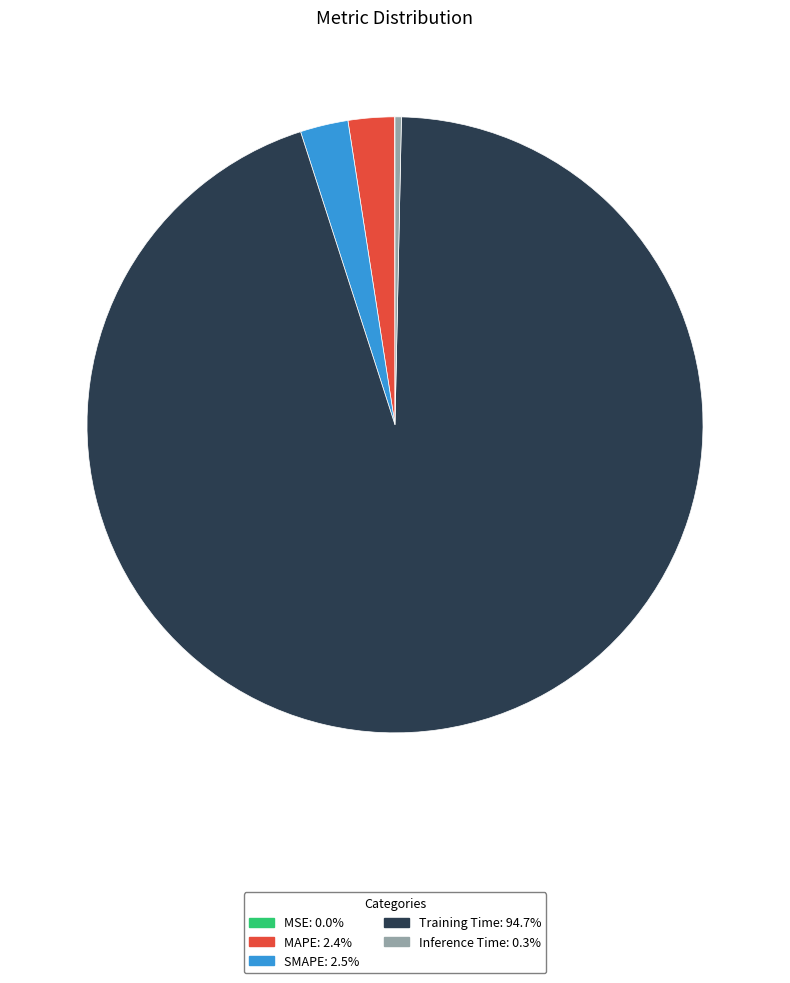

Between SMAPE and Inference Time, which is larger?

SMAPE